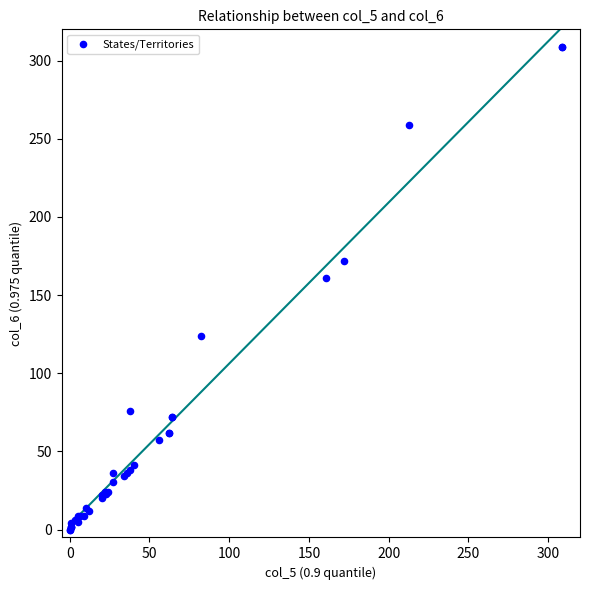

What Y value in the scatter plot is closest to 154?

161.0